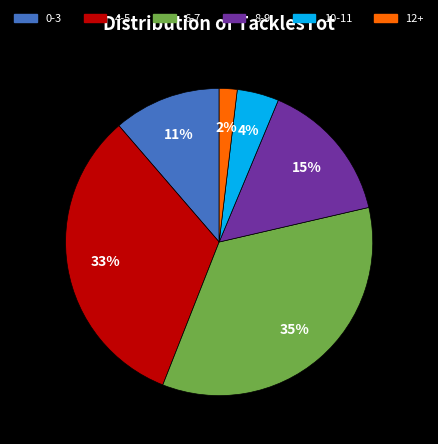

To the nearest percent, what is the combined percentage of 6-7 and 10-11?

39%